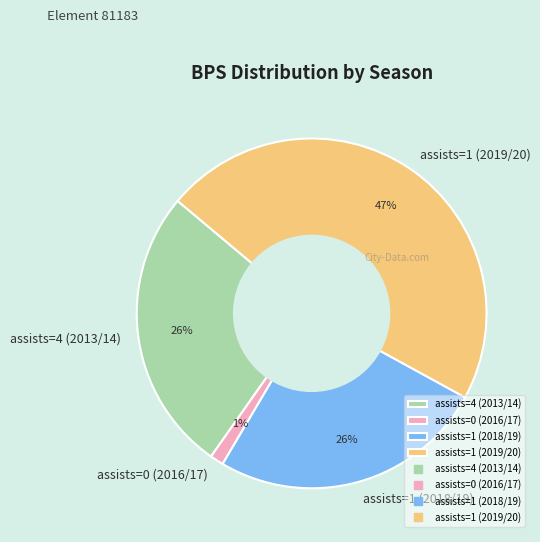

To the nearest percent, what percentage of the pie is assists=0 (2016/17)?

1%